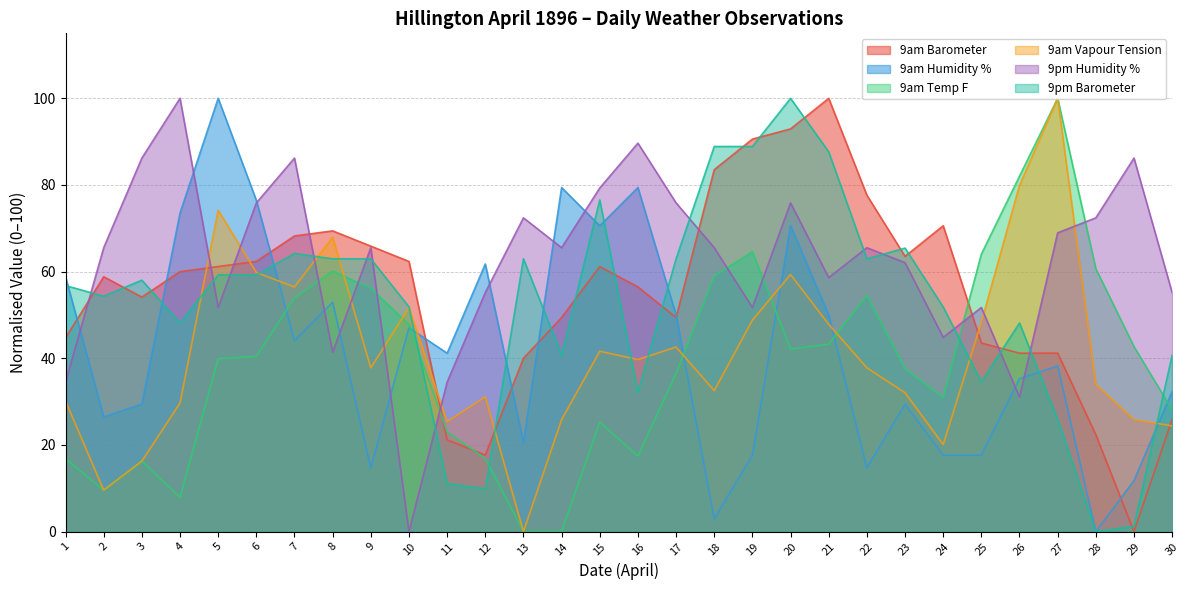

What are all the series names shown in the legend?

9am Barometer, 9am Humidity %, 9am Temp F, 9am Vapour Tension, 9pm Humidity %, 9pm Barometer